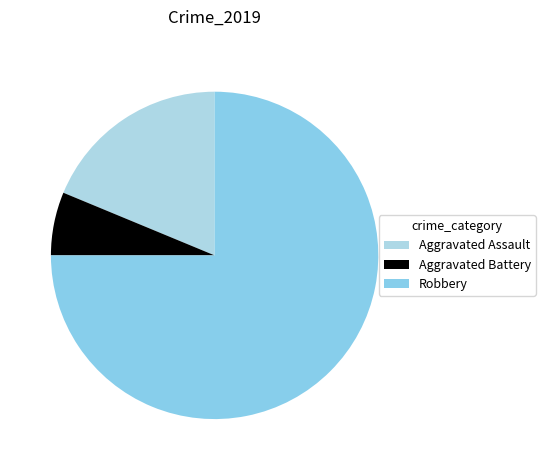

Between Aggravated Assault and Robbery, which is larger?

Robbery